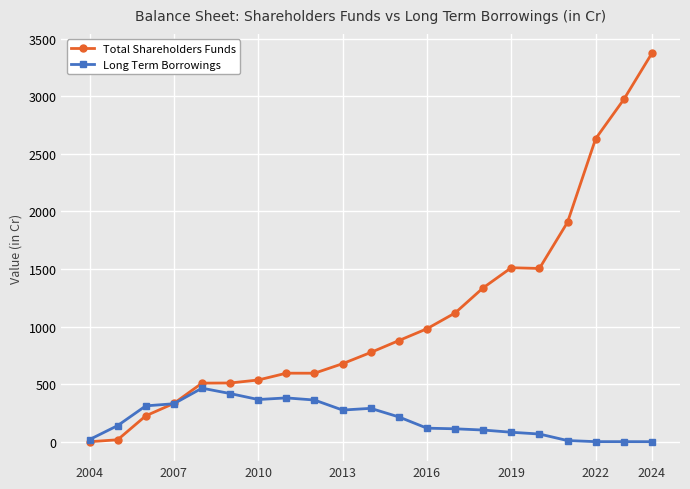

What is the maximum value shown in the chart?

3374.1